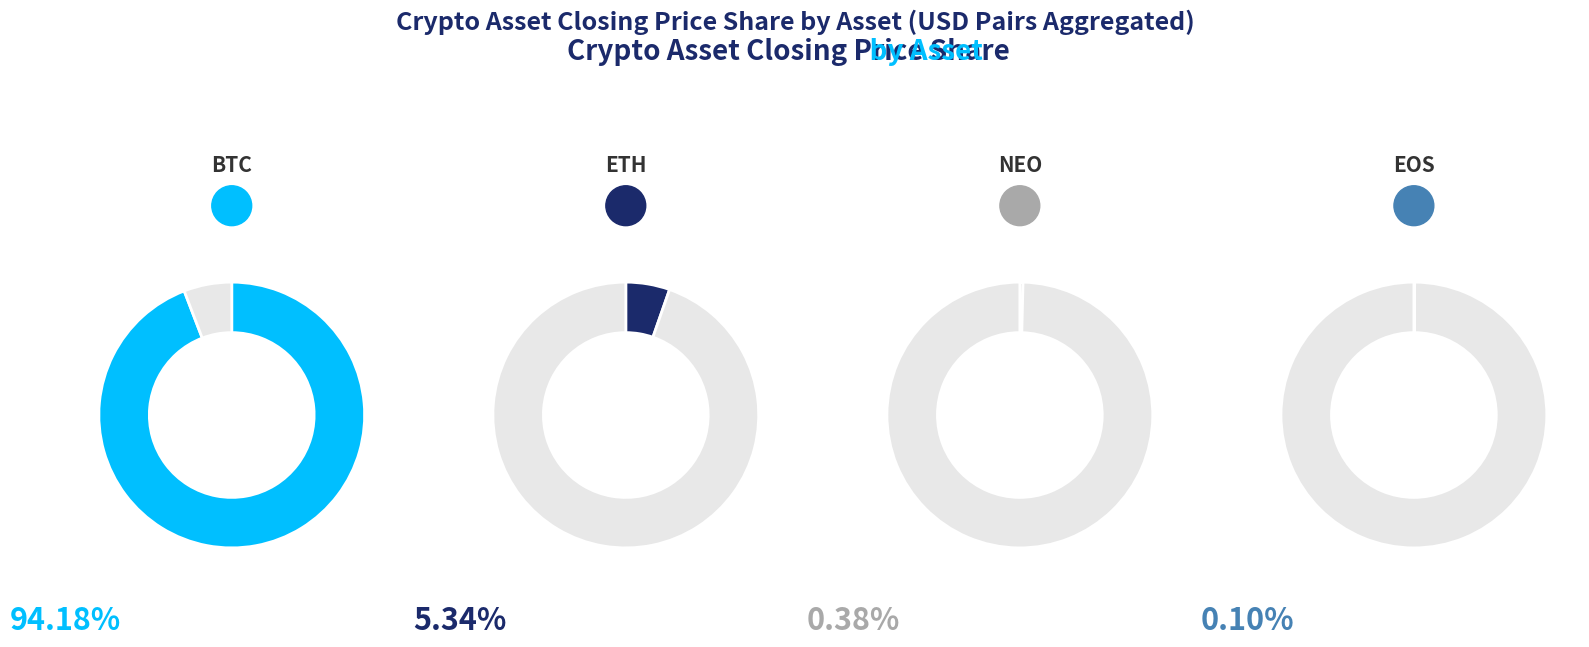

The NEO slice represents 1% of the pie. True or false?

False